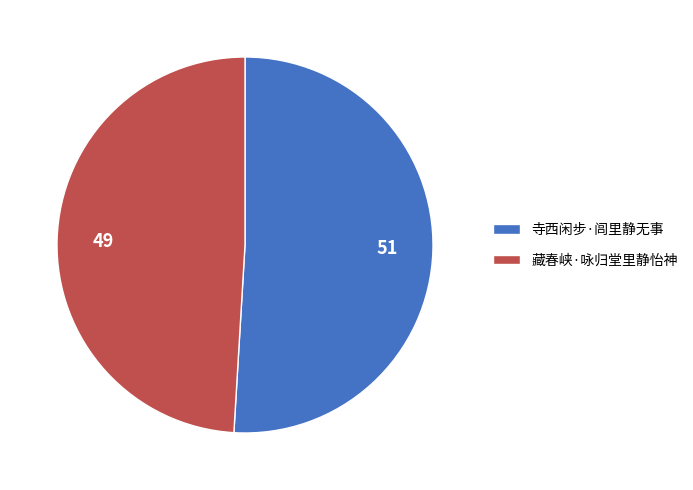

True or false: 51 accounts for 44% of the total.

False